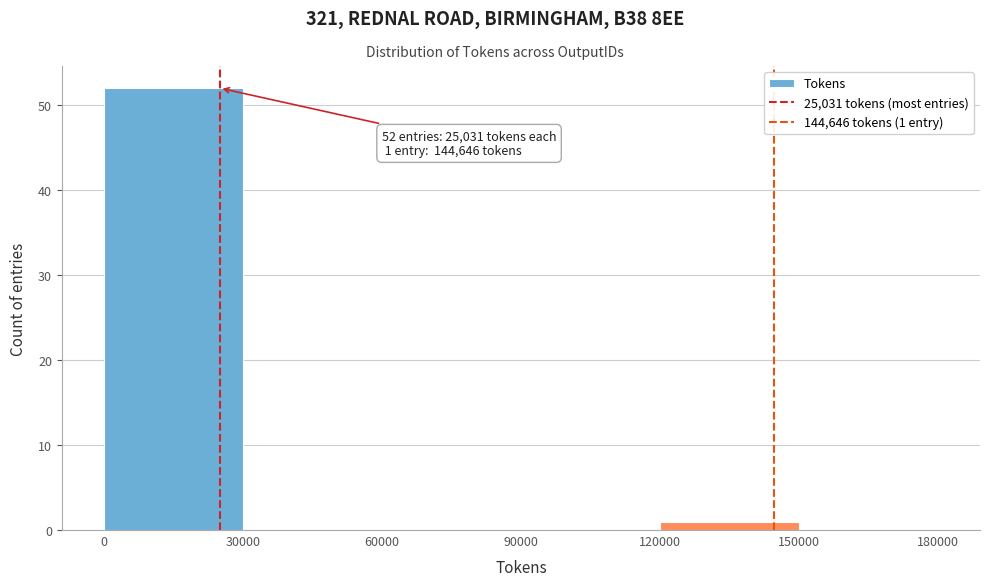

Which range on the x-axis has the tallest bar?

0 to 30000